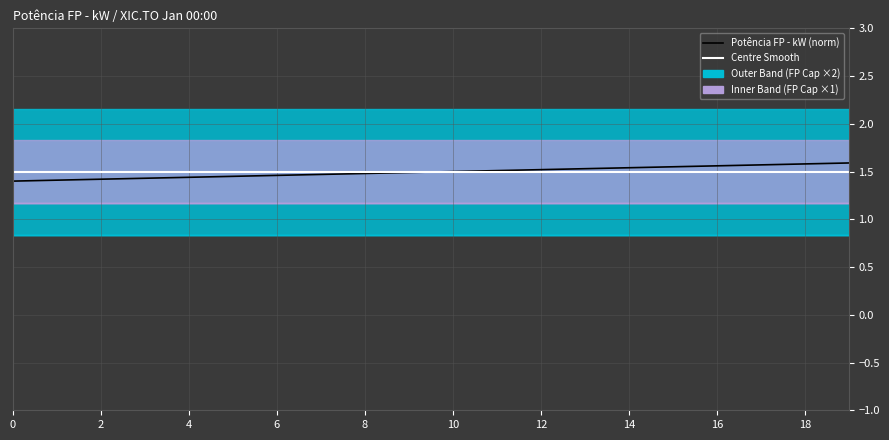

The value of Potência FP - kW (norm) at 19 is 1.6. True or false?

True